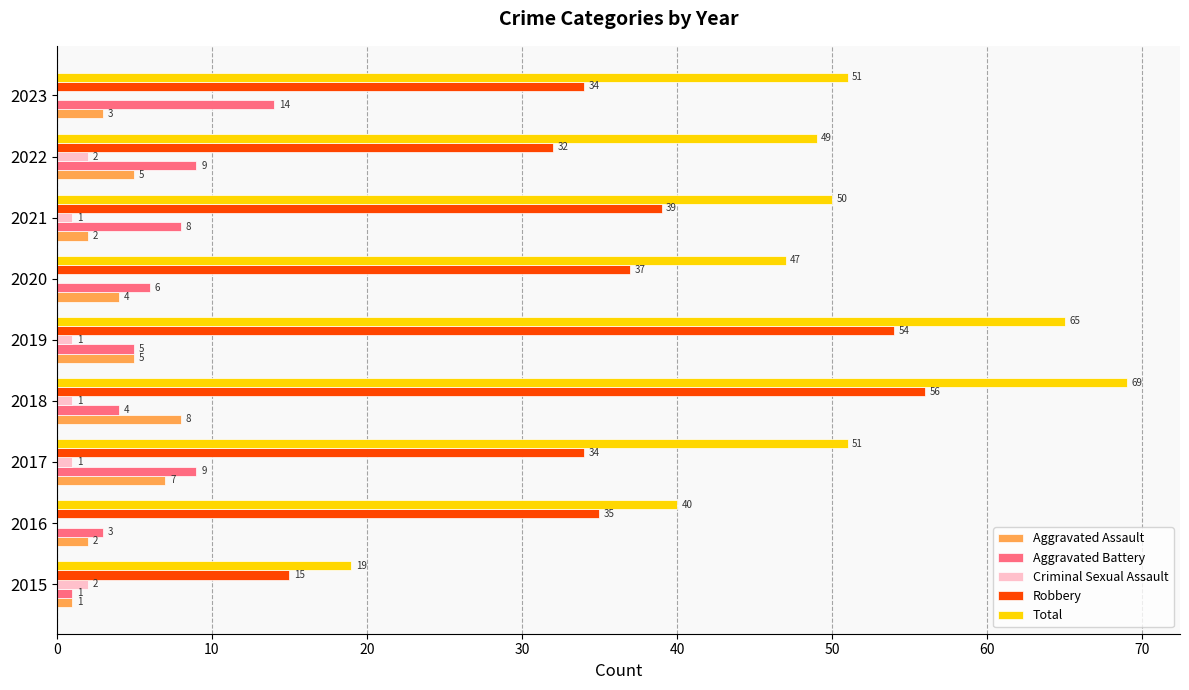

True or false: Aggravated Assault has a value of 5 at 2019.

True